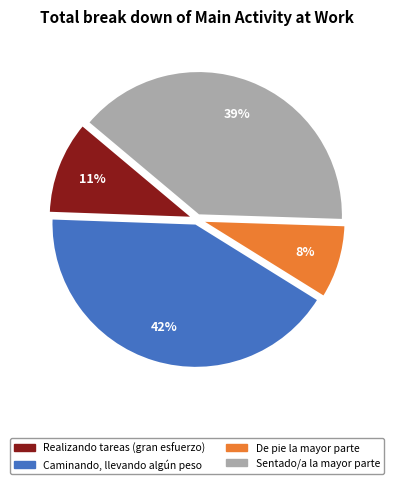

To the nearest percent, what is the average slice percentage?

25%